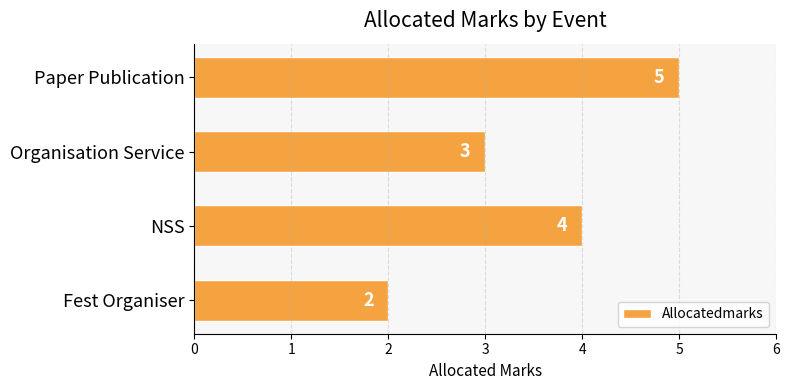

Is it true that the value at Organisation Service is 3?

True